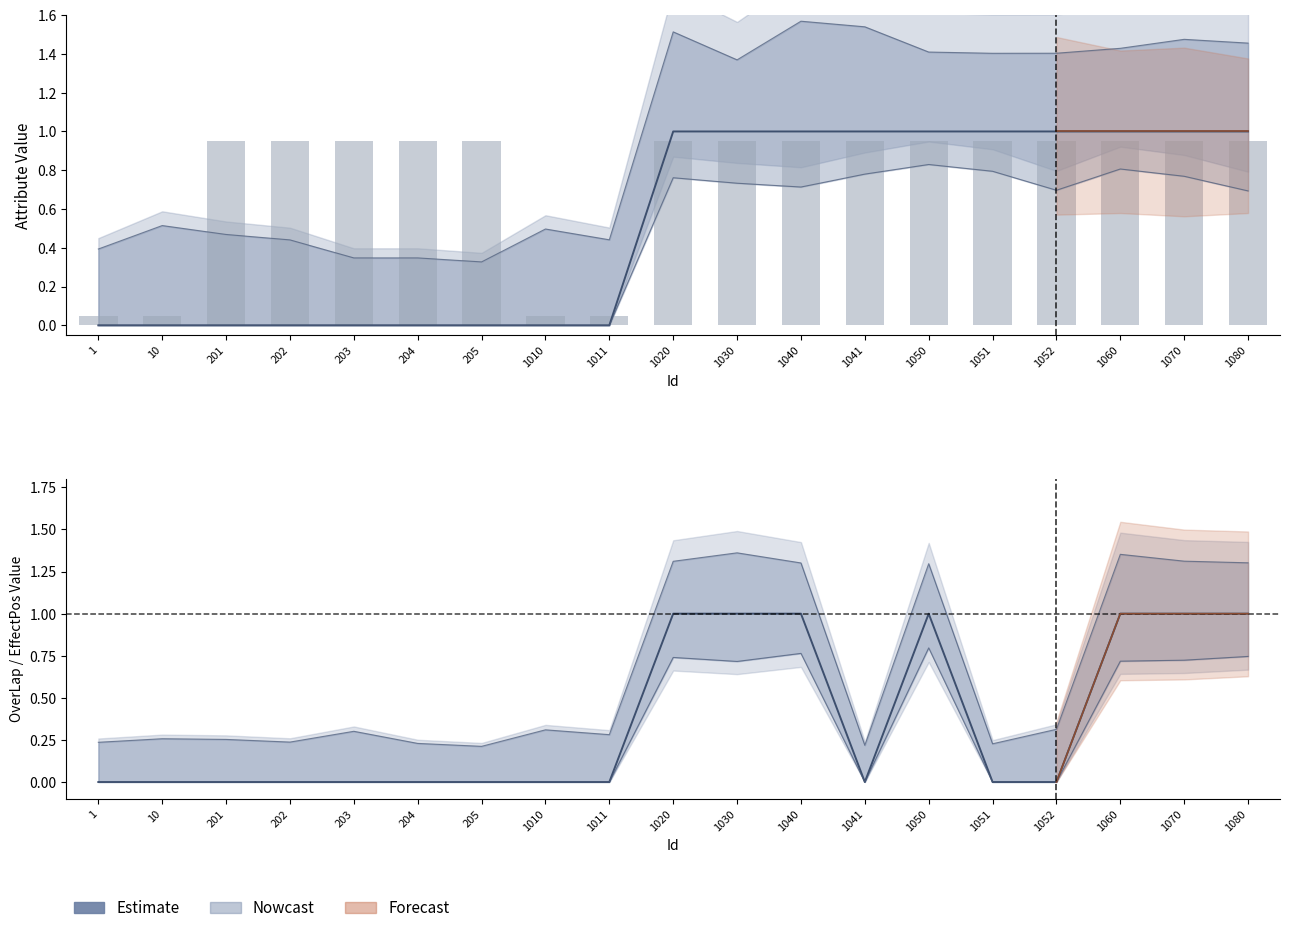

What is the difference between the values at 1051 and 1040?

1